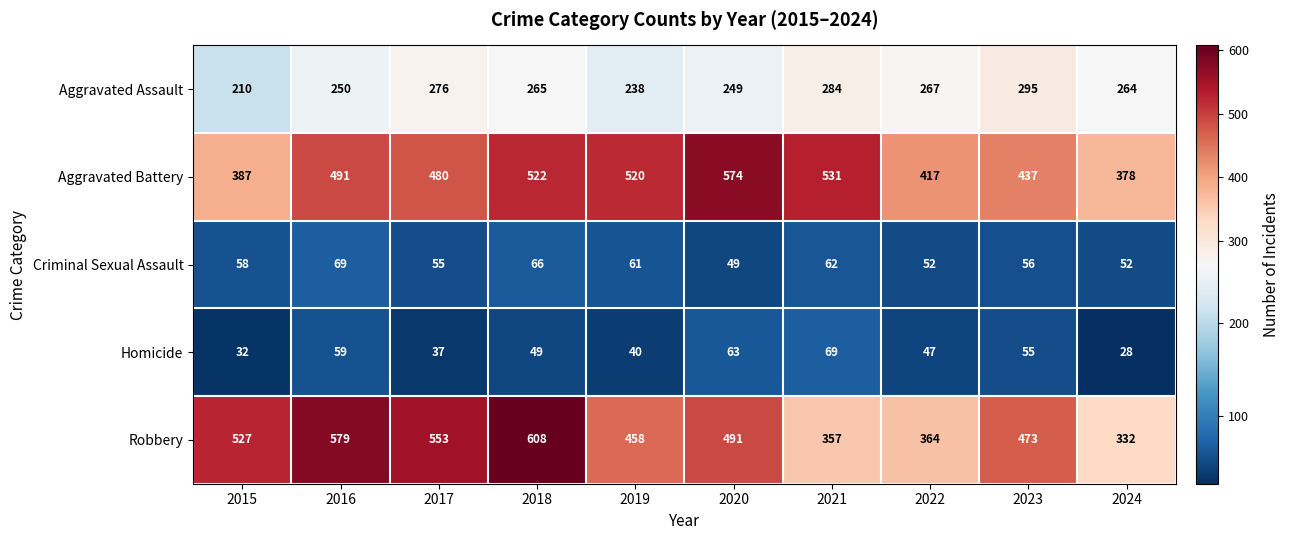

Where is Robbery nearest to the value 470?

2023